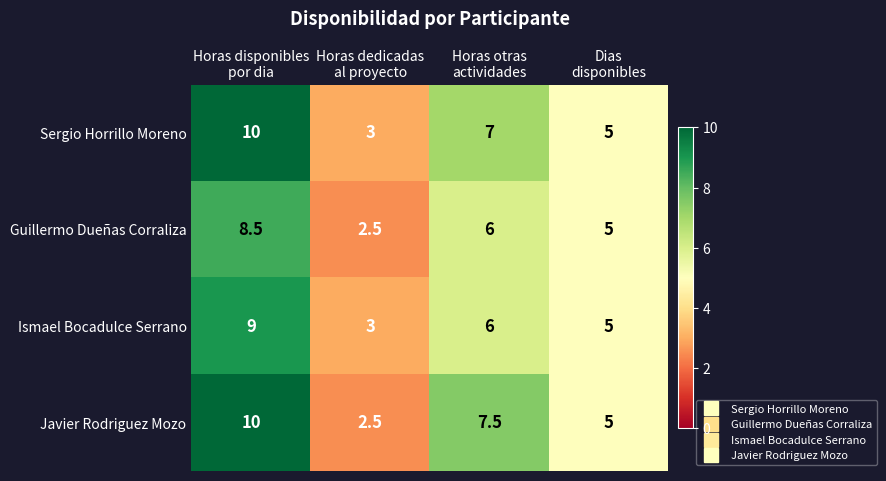

At which category is the sum across all series the highest?

Horas disponibles
por dia